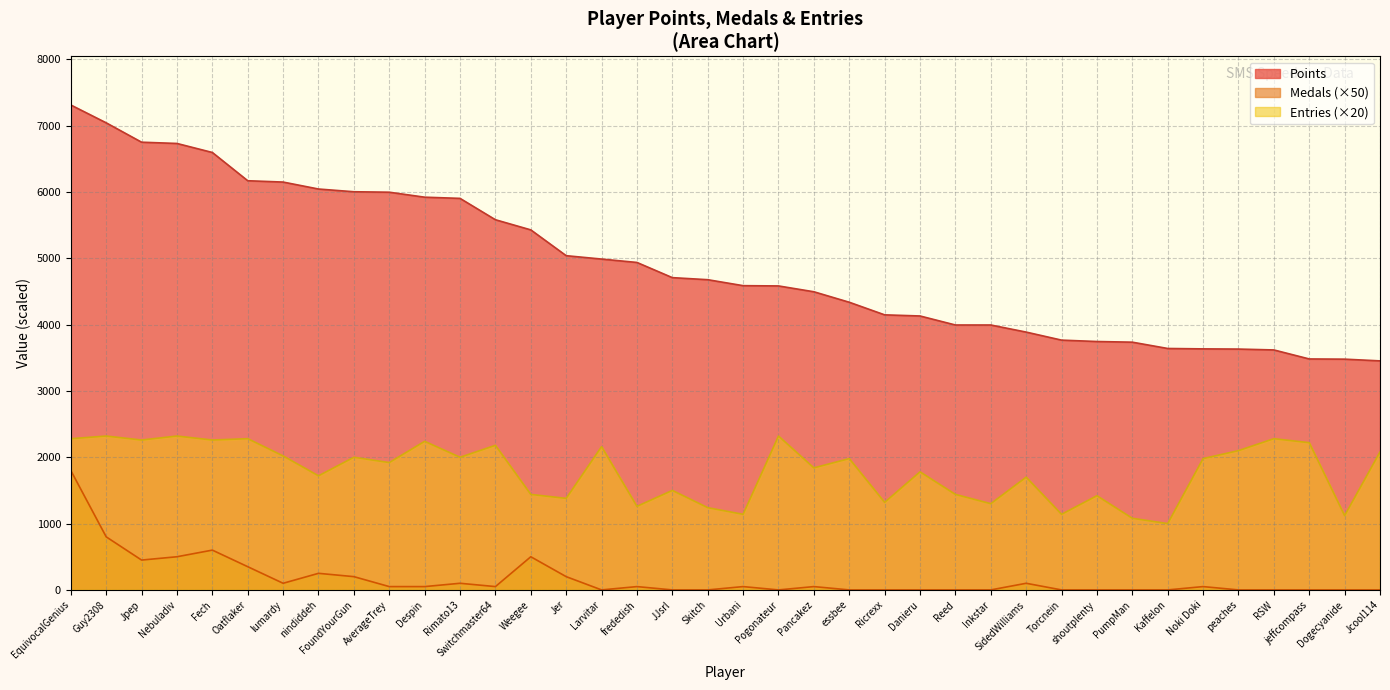

True or false: Medals and Points intersect in this chart.

False